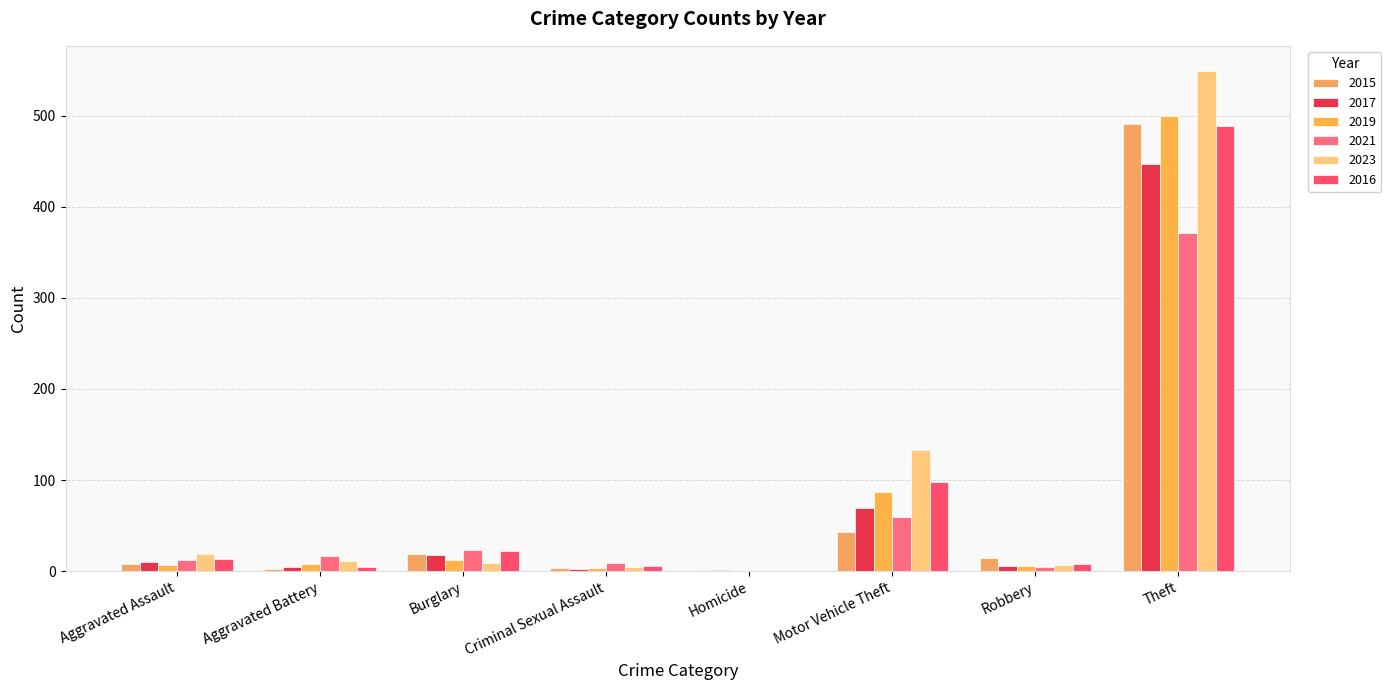

Which series has the largest total across all categories?

2023